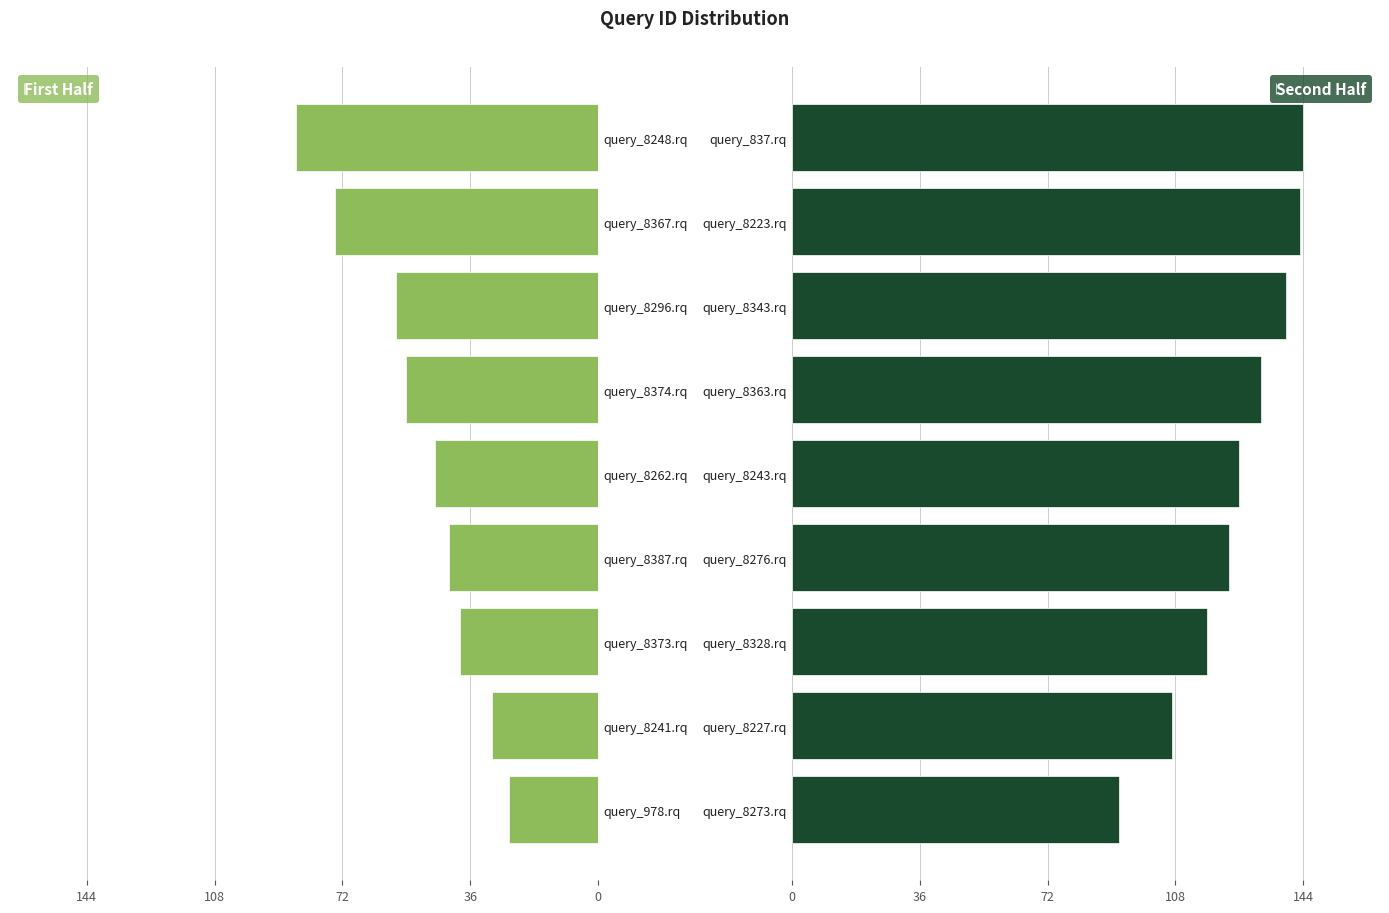

True or false: Second Half has a value of 230 at query_8363.rq.

False